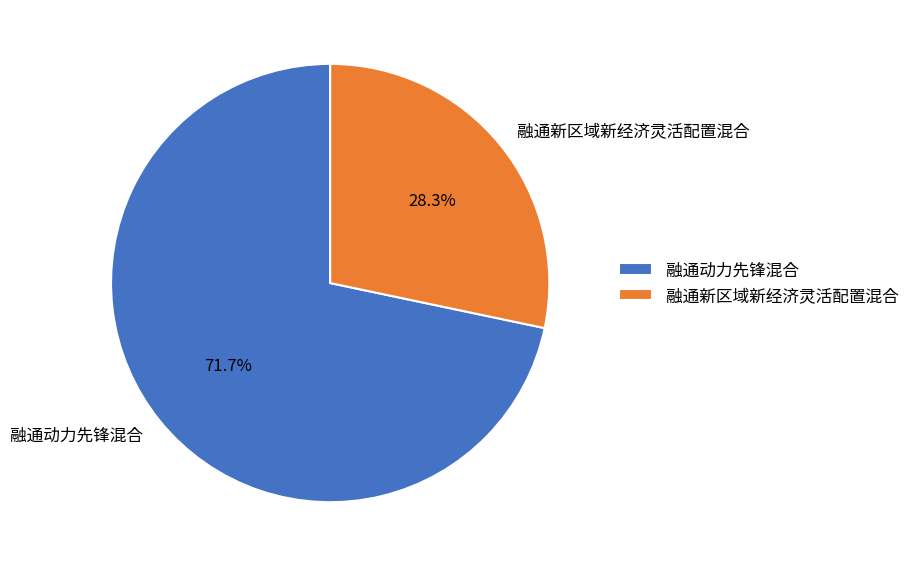

Count the number of slices in the pie.

2